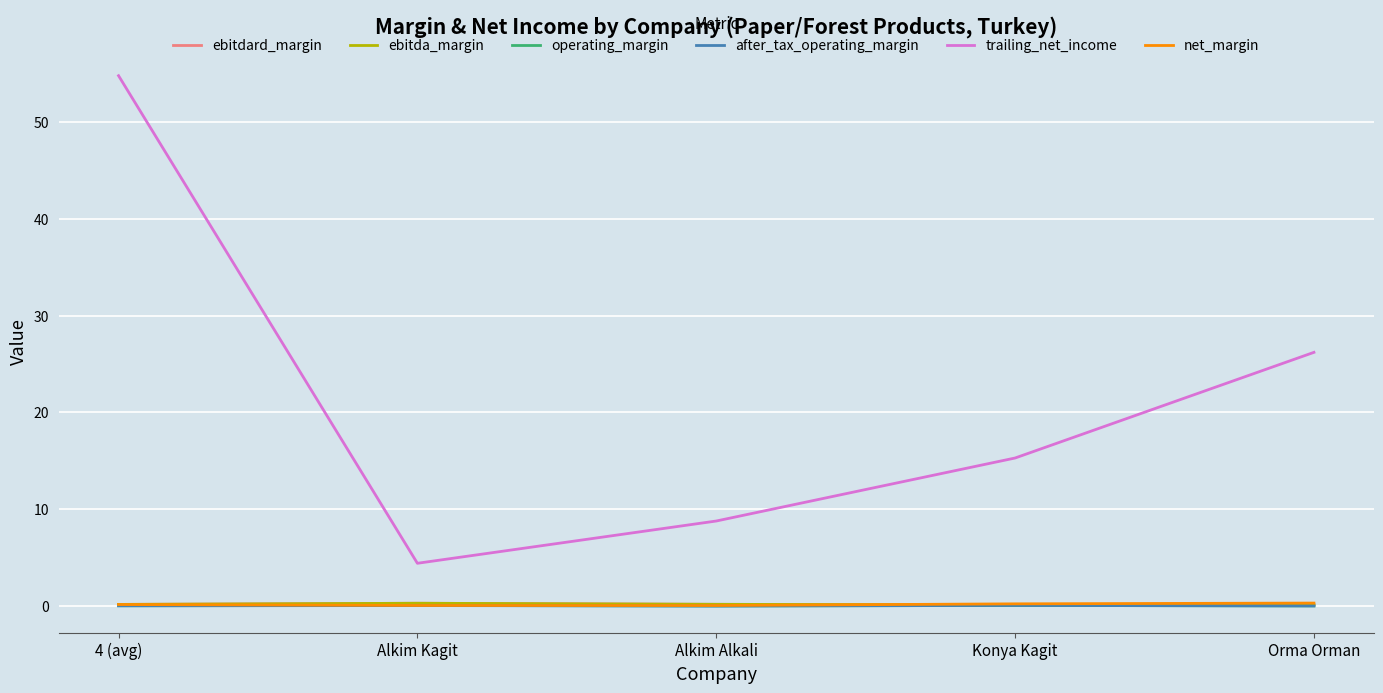

Which series has the widest spread of values?

trailing_net_income